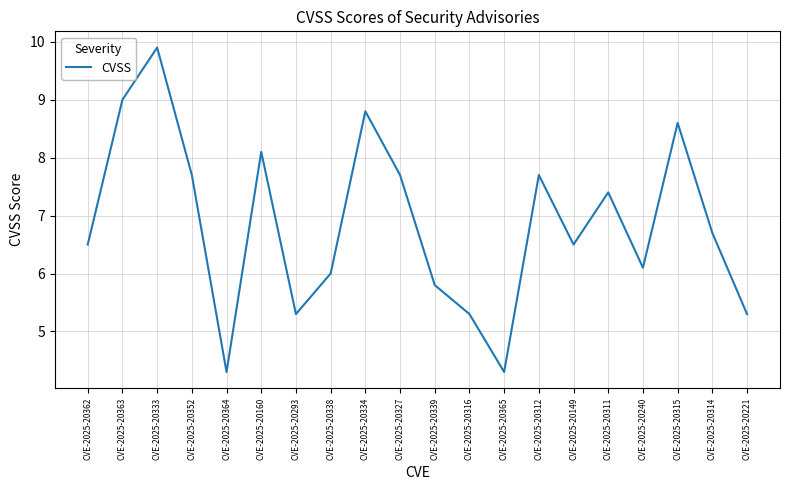

What is the difference between the values at CVE-2025-20240 and CVE-2025-20316?

0.8